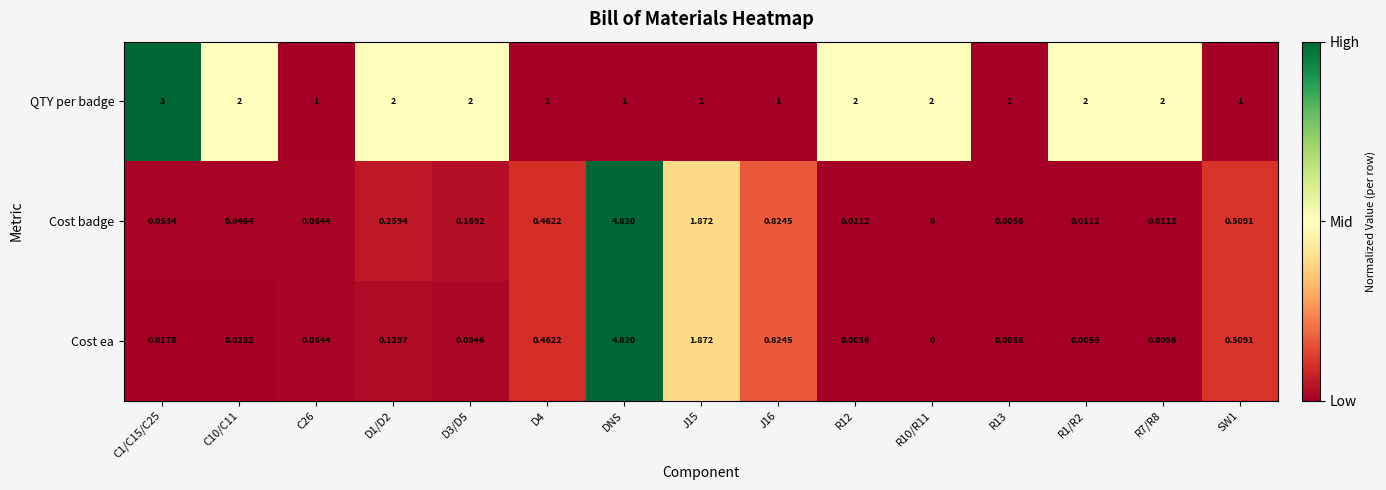

At R7/R8, list the series in order from largest to smallest.

QTY per badge, Cost badge, Cost ea